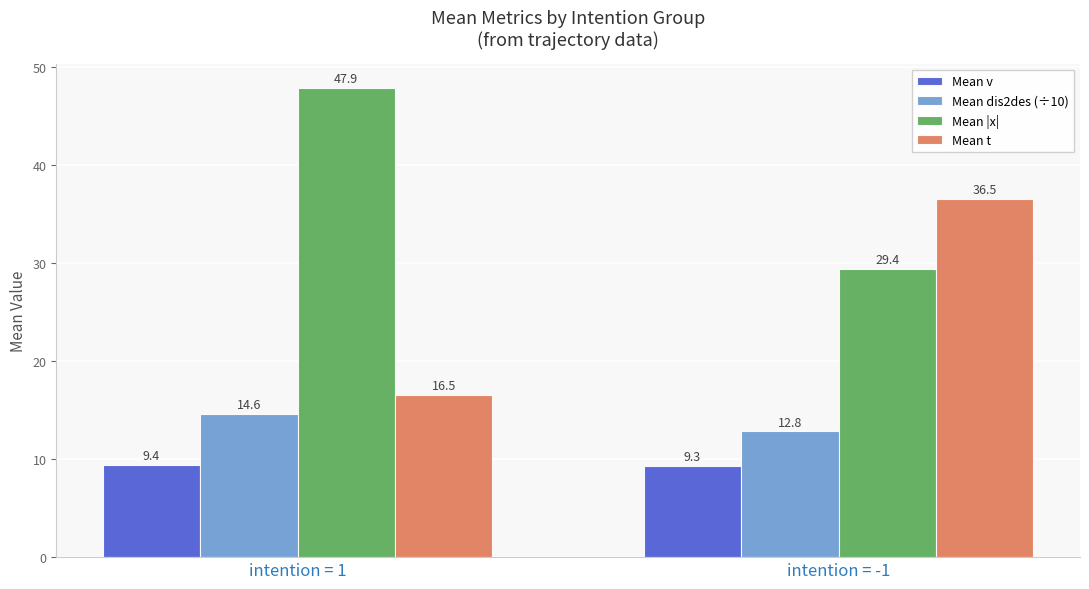

What is the value of the Mean dis2des (÷10) bar at the 1st from the left?

14.6